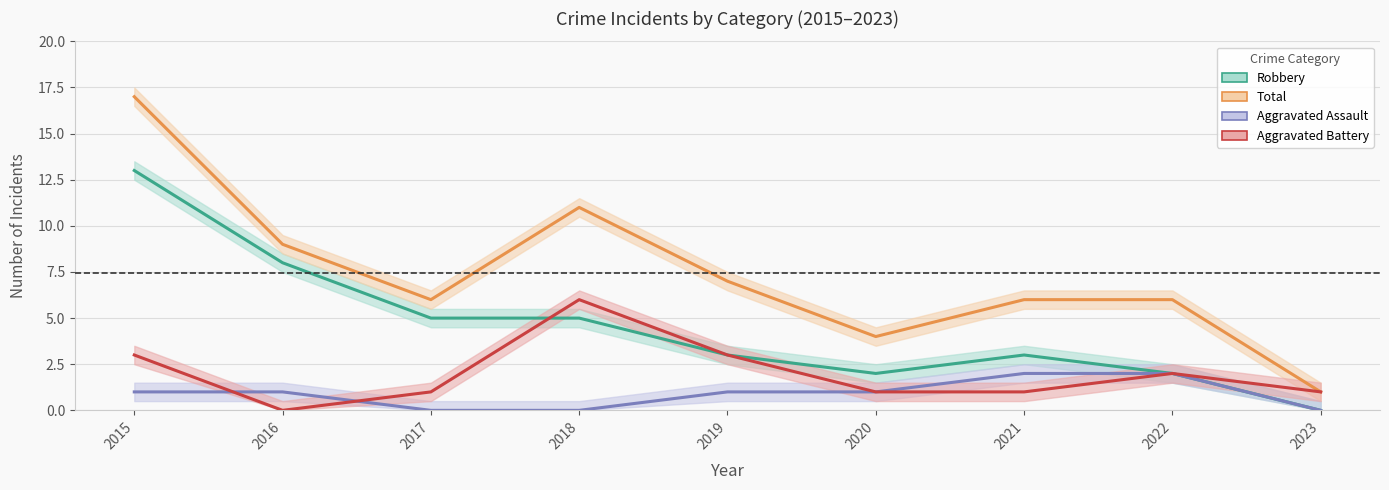

Where is Aggravated Assault nearest to the value 1?

2015